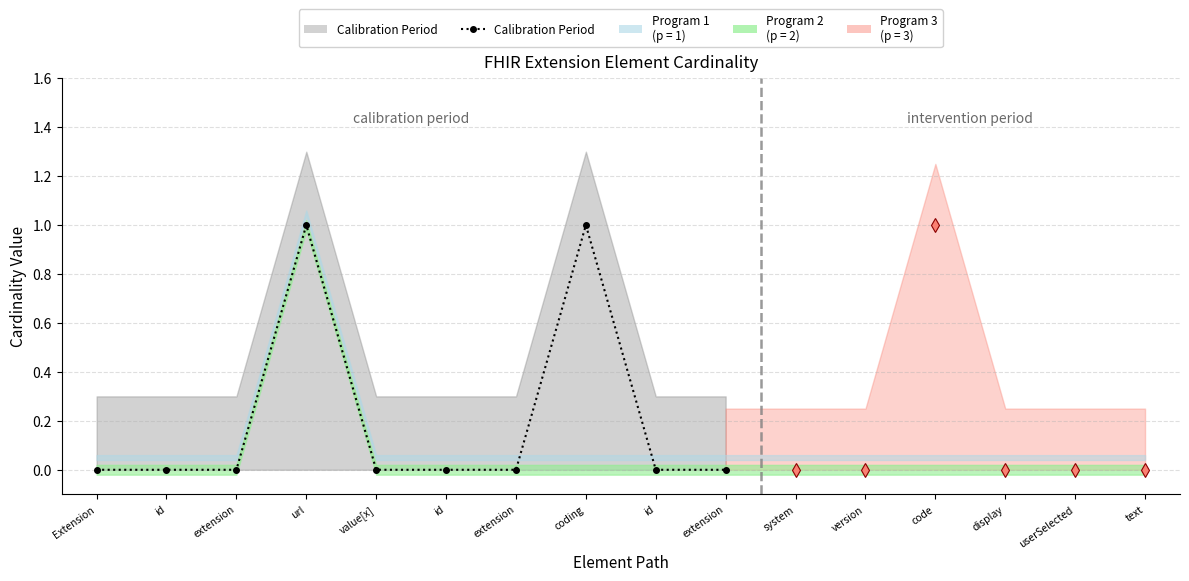

What is the difference between the Min values at Extension.value[x].coding and Extension.value[x].coding.userSelected?

1